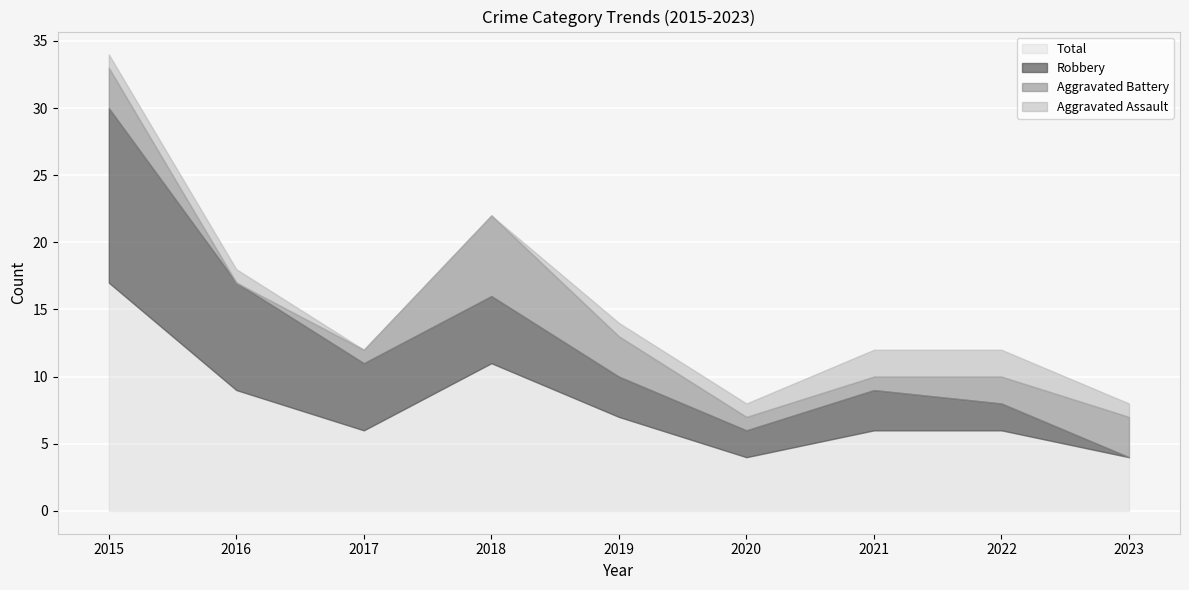

What is the value of the Aggravated Battery point at the 3rd from the left?

1